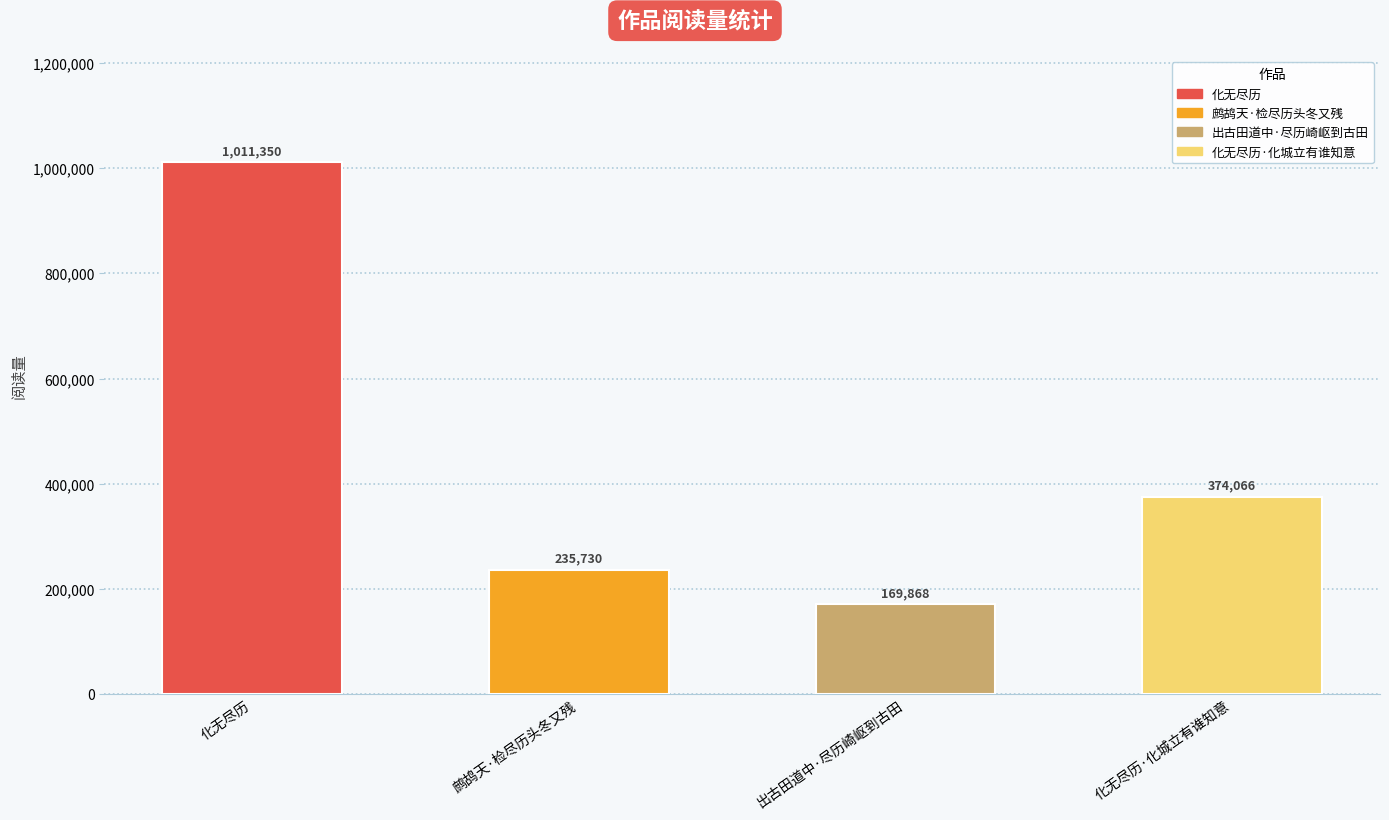

Which has a higher value, 化无尽历 or 出古田道中·尽历崎岖到古田?

化无尽历